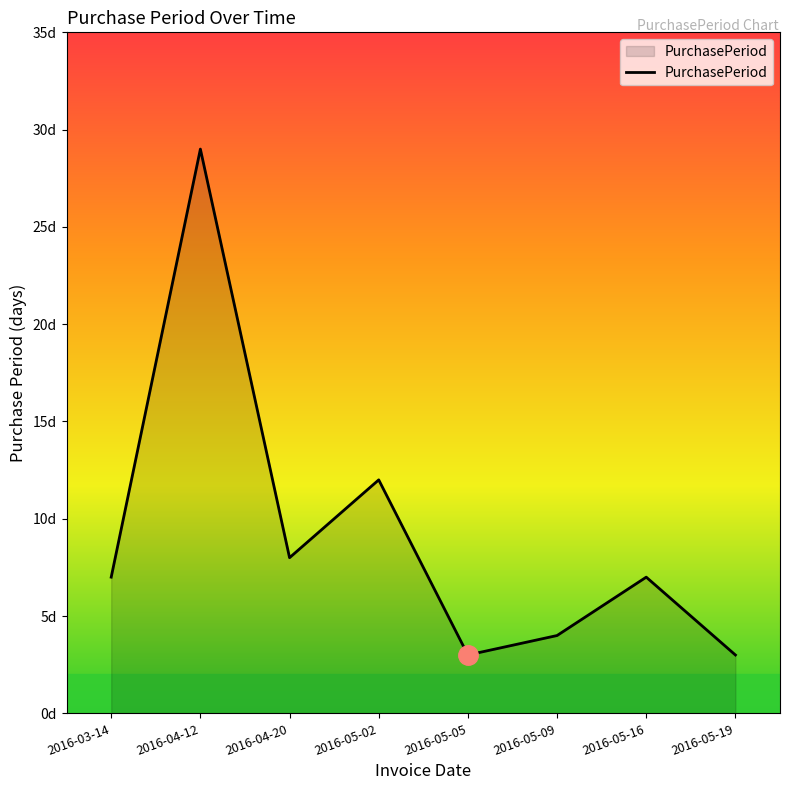

Reading left to right, list all the values displayed in this chart.

7	29	8	12	3	4	7	3